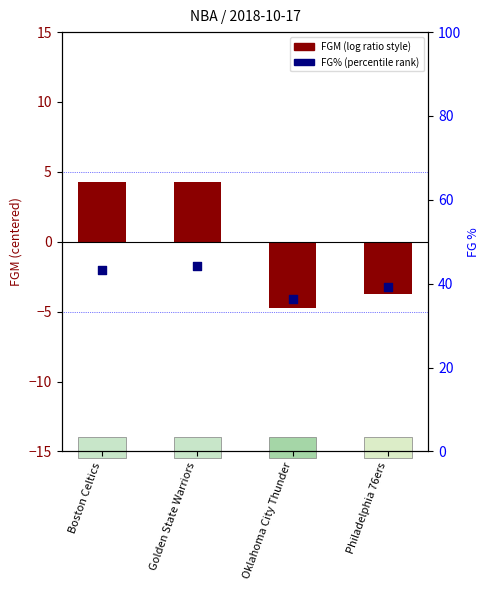

Which series has the largest Y range (max minus min)?

FGM (centered)